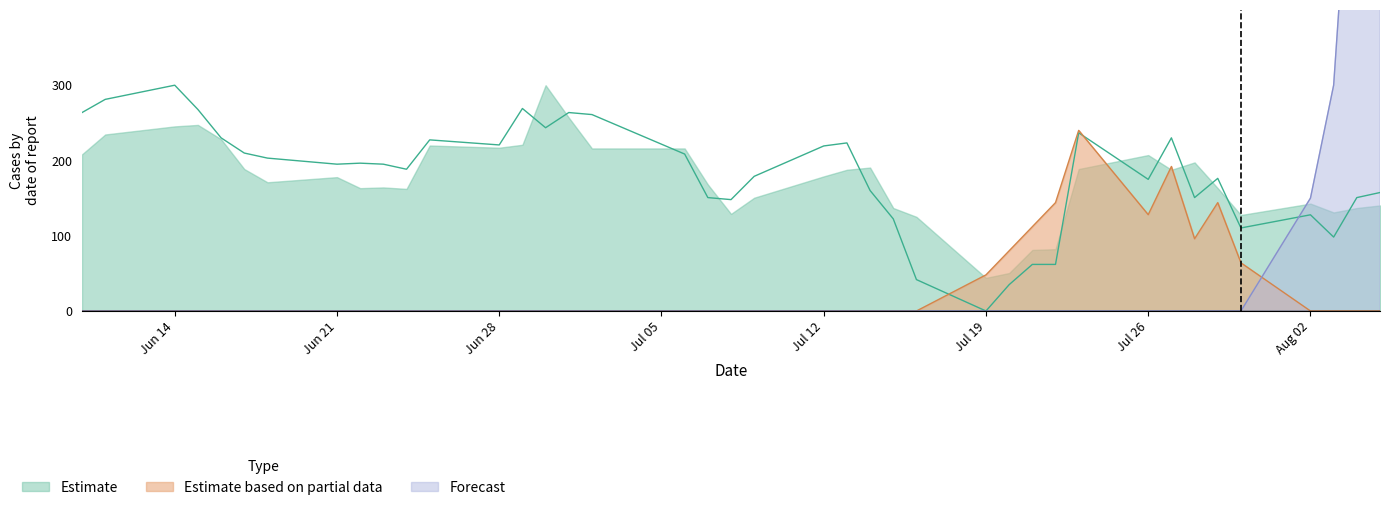

Which category has the highest value across all series?

2021-08-05